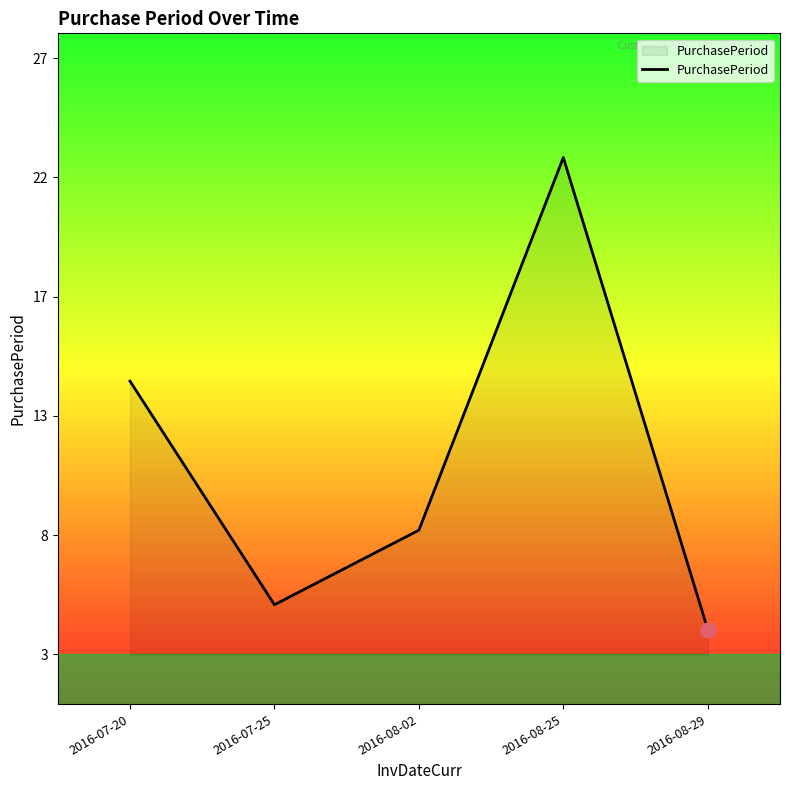

Between 2016-08-25 and 2016-07-20, which is larger?

2016-08-25